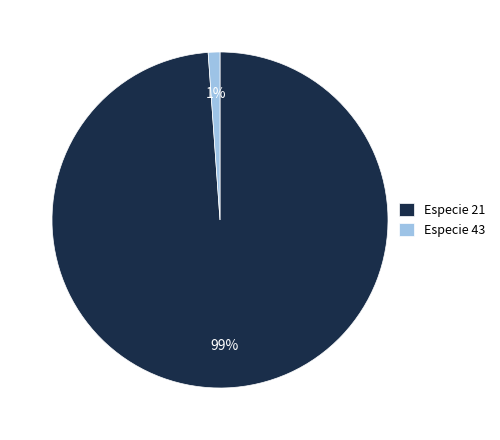

What percentage is the Especie 43 slice, to the nearest percent?

1%